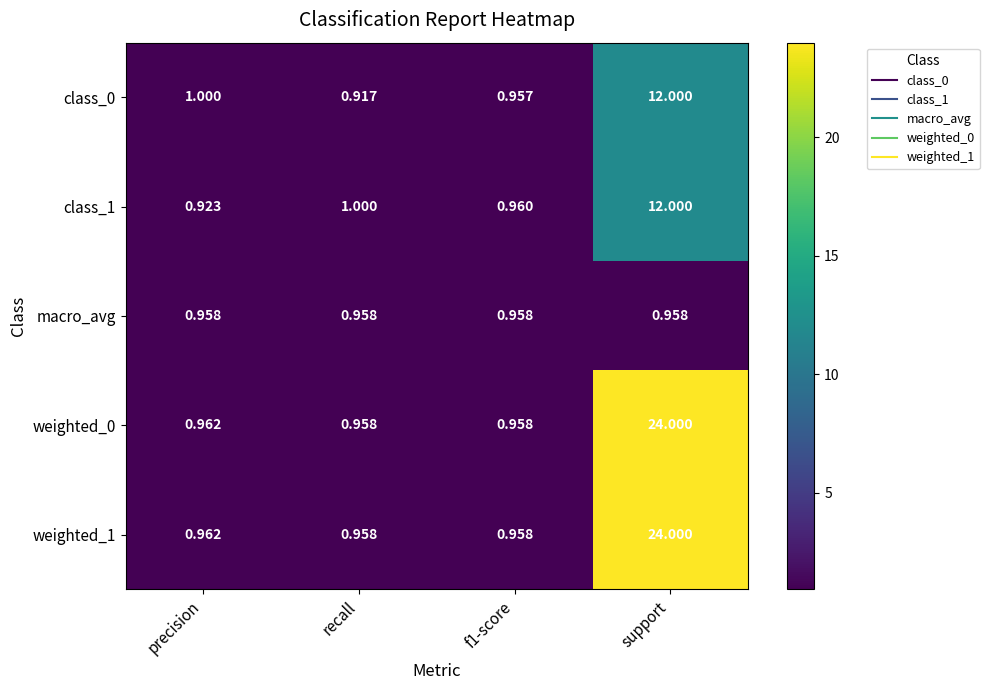

Which category has the lowest value across all series?

recall